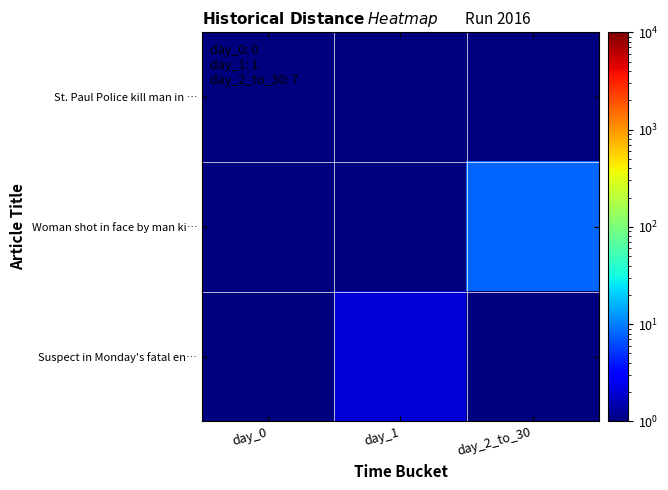

Reading left to right, what are all the values shown in this chart?

St. Paul Police kill man in …: day_0=1	day_1=1	day_2_to_30=1
Woman shot in face by man ki…: day_0=1	day_1=1	day_2_to_30=8
Suspect in Monday's fatal en…: day_0=1	day_1=2	day_2_to_30=1